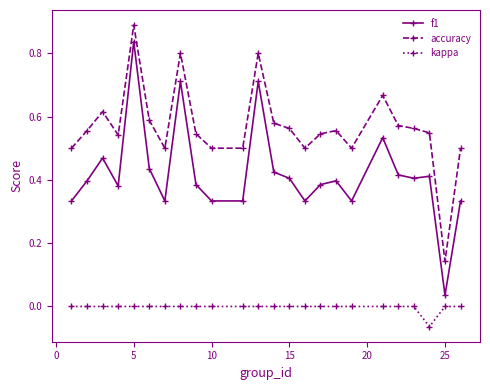

List the series in order of their peak value, highest first.

accuracy, f1, kappa